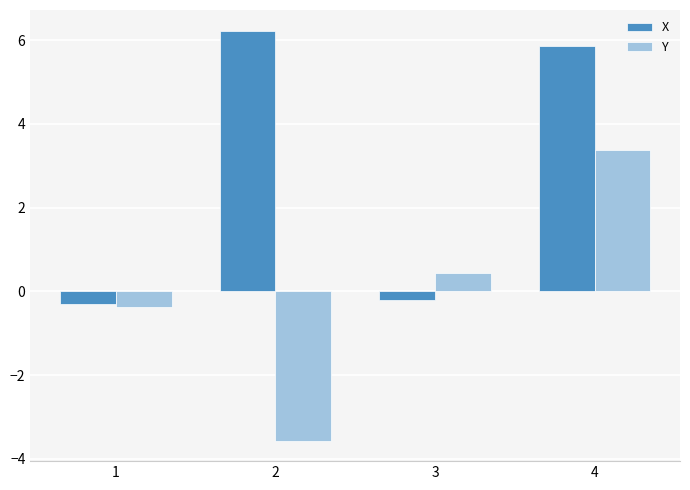

List the series in order of their peak value, lowest first.

Y, X